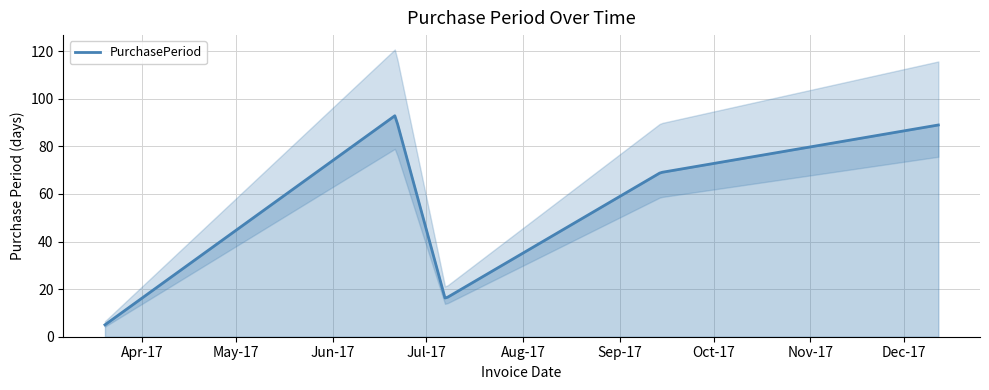

What is the difference between the maximum and minimum values?

88